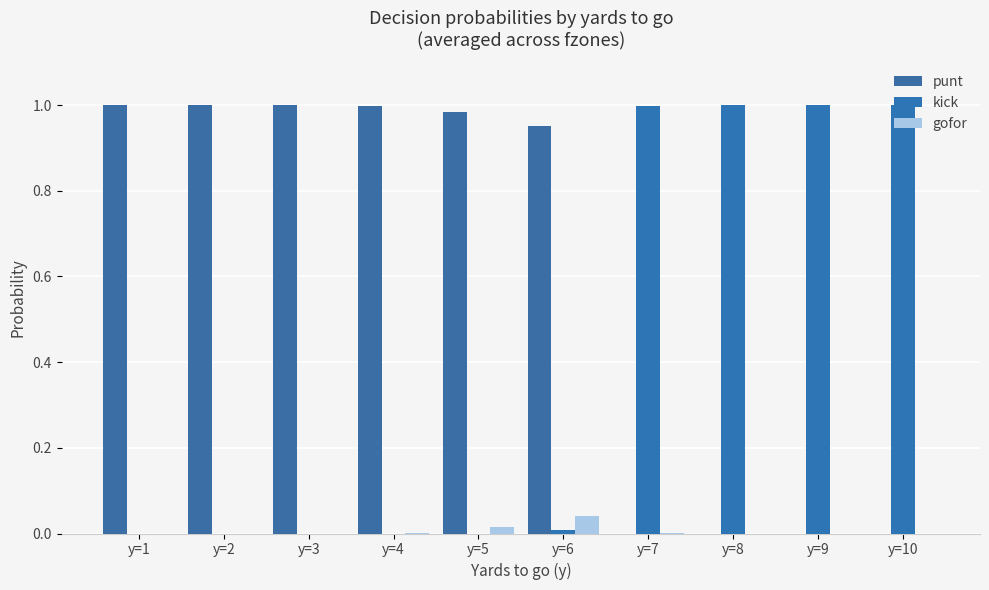

Between y=3 and y=8, which is larger?

y=3